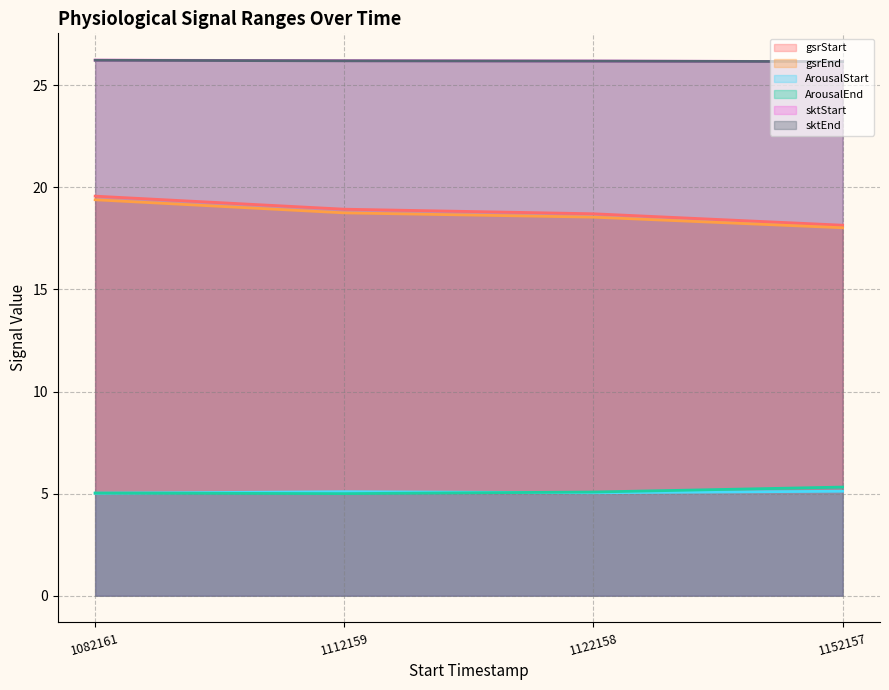

What is the sum of the gsrEnd values at 1112159 and 1122158?

37.3